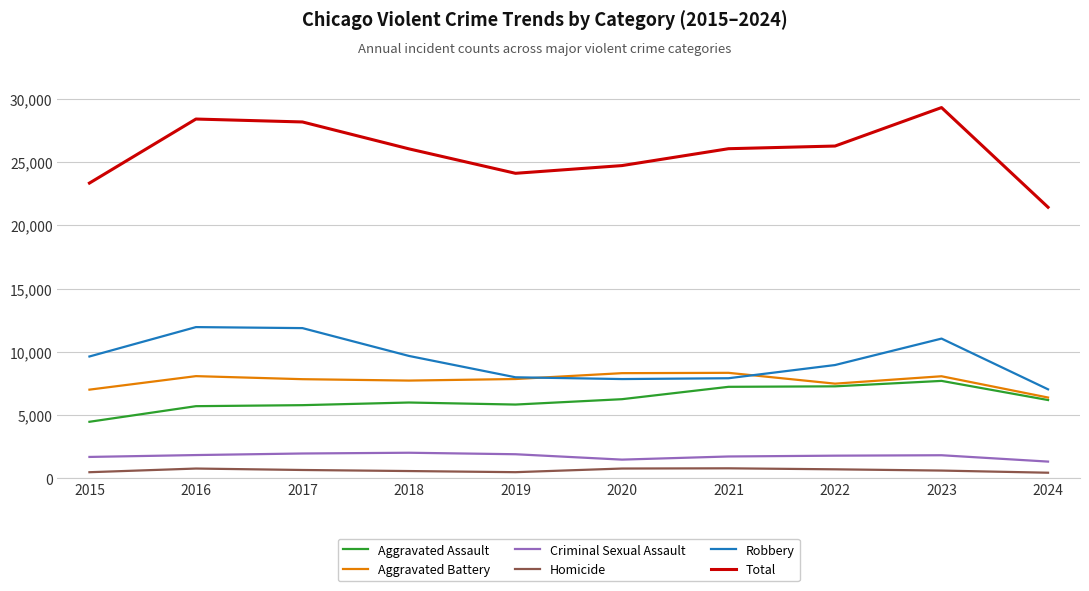

Rank the series by their maximum value, from highest to lowest.

Total, Robbery, Aggravated Battery, Aggravated Assault, Criminal Sexual Assault, Homicide